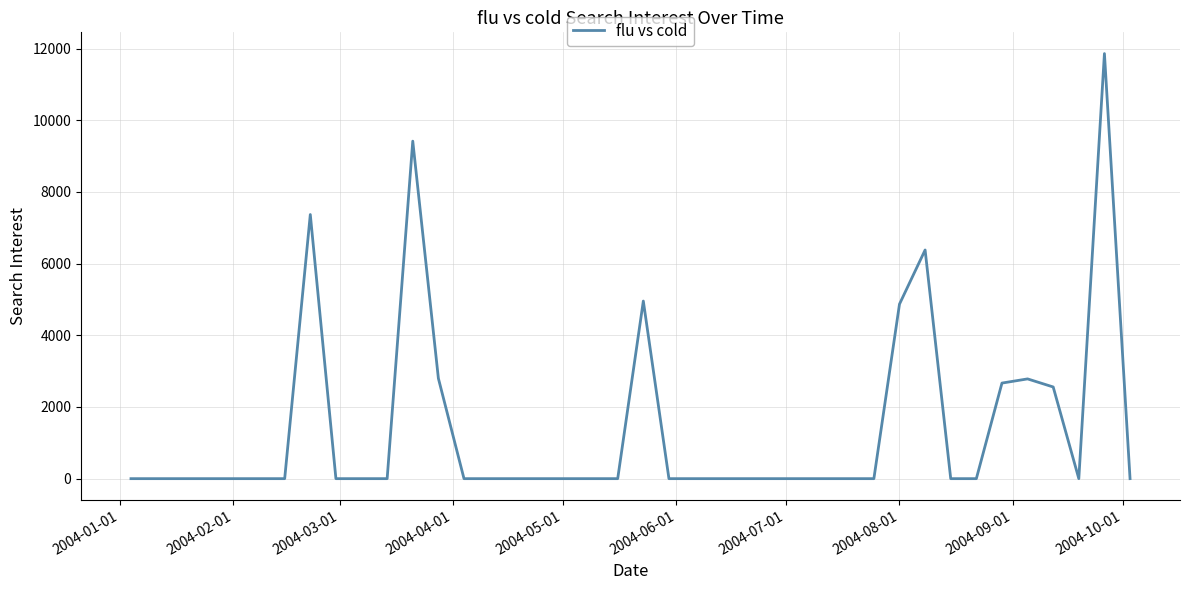

What is the greatest value displayed?

11858.4